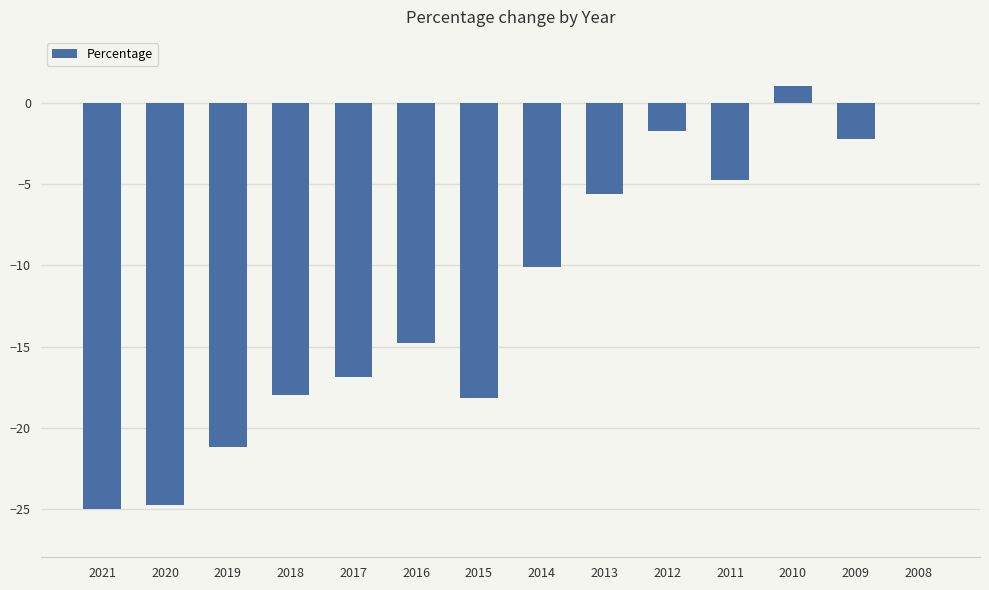

The chart shows a value of -25.0 at 2021. True or false?

True